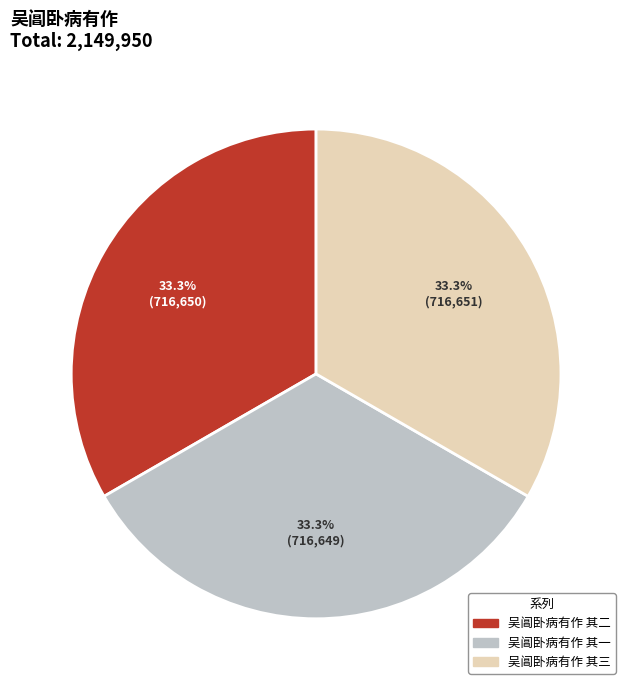

To the nearest percent, what portion does 吴阊卧病有作 其二 represent?

33%